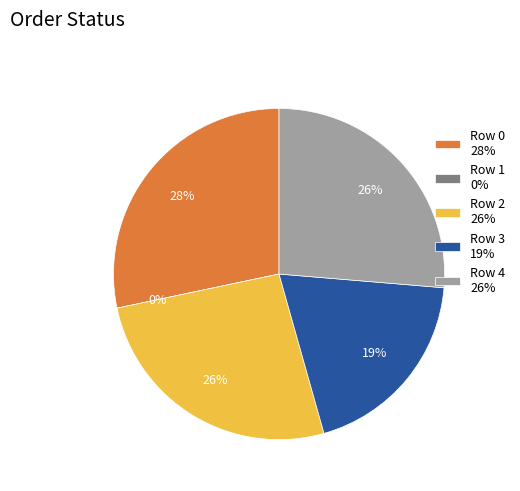

Which has a higher value, Row 1 or Row 3?

Row 3